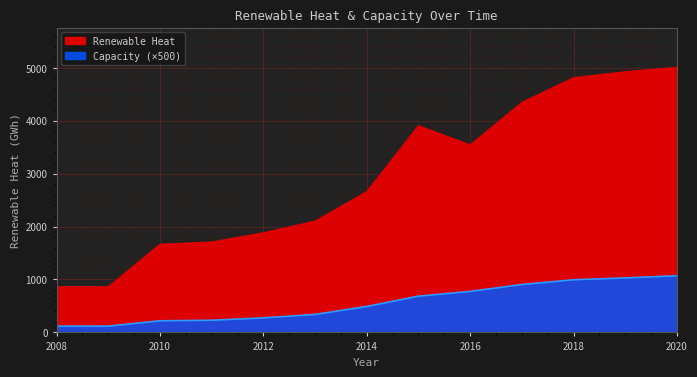

True or false: Renewable Heat and Capacity cross at least once.

False